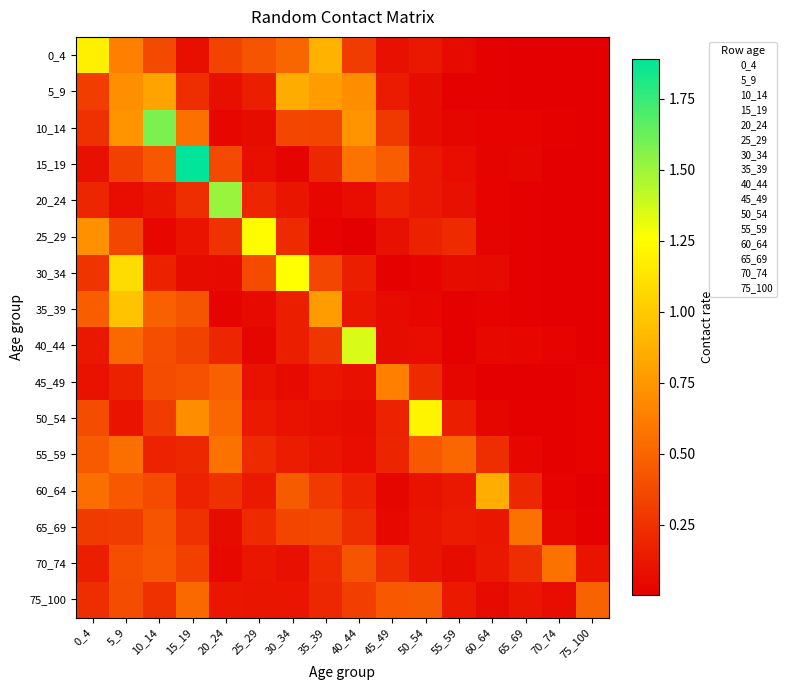

What is the difference between the highest and lowest values at 35_39?

0.9